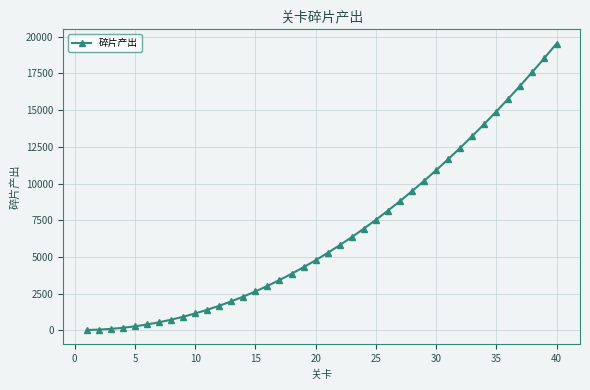

What is the greatest value displayed?

19530